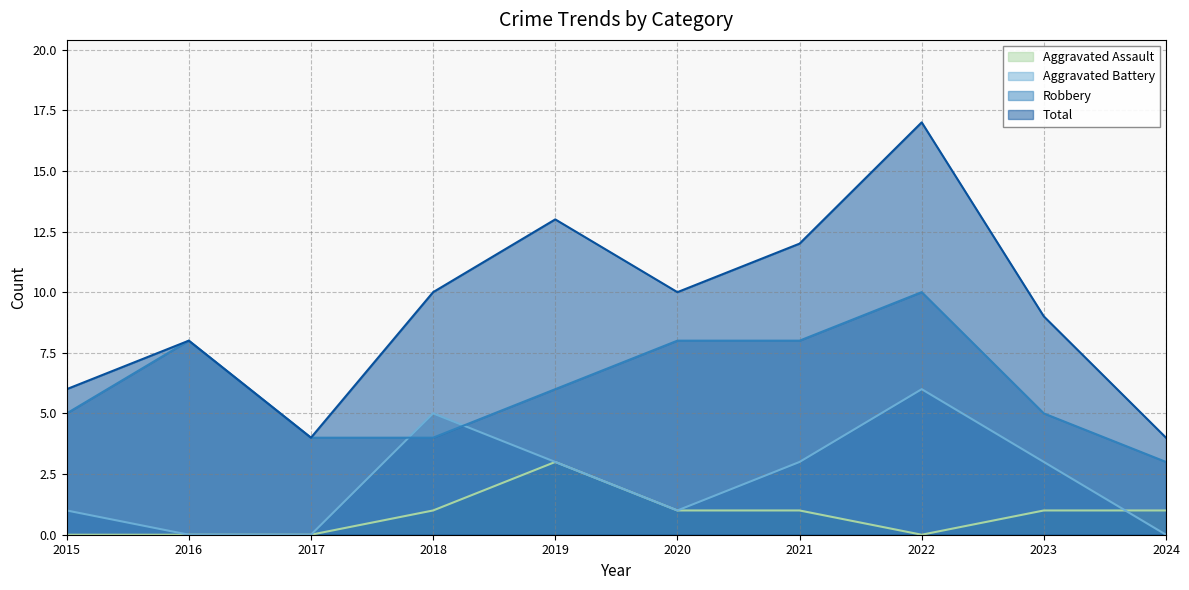

How many data points in Aggravated Battery are above 3?

2